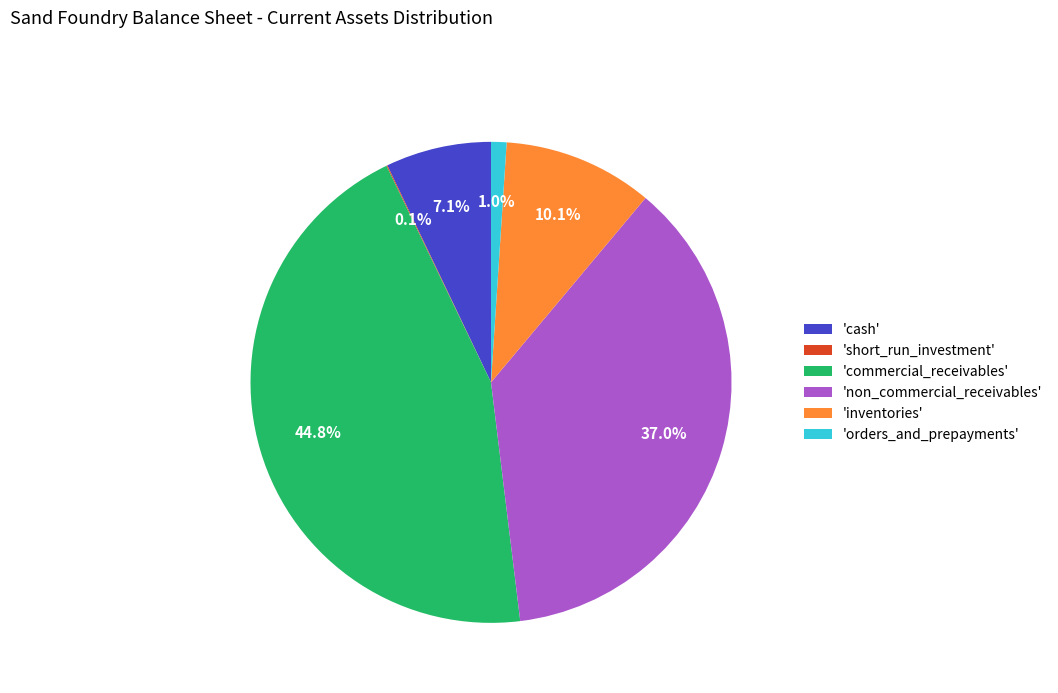

Does any single category account for the majority?

No